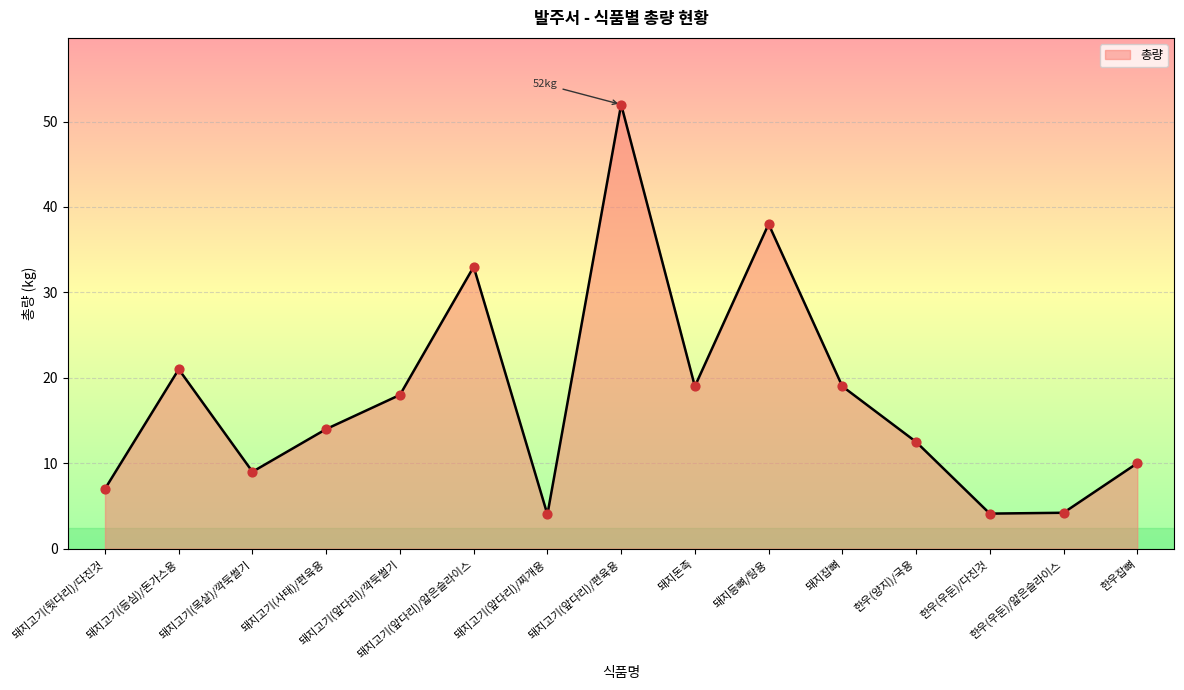

What is the ratio of the value at 돼지고기(앞다리)/찌개용 to the value at 돼지고기(앞다리)/편육용?

0.1